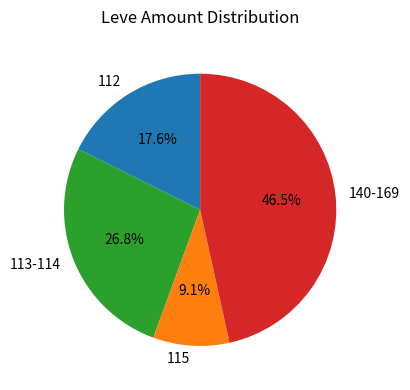

What is the largest slice in the pie chart?

140-169